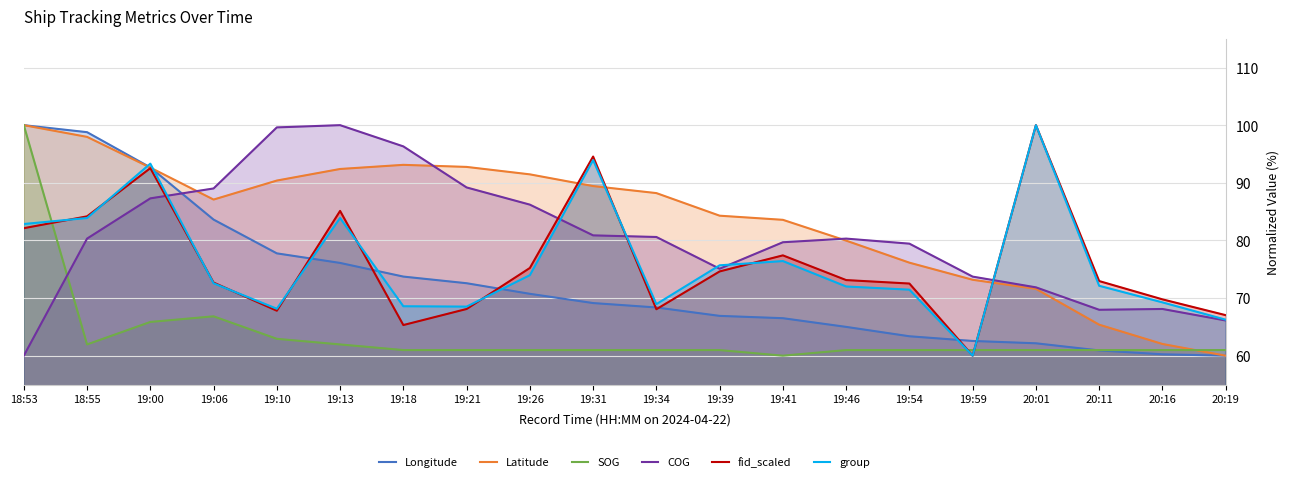

How many lines are shown in the chart?

6